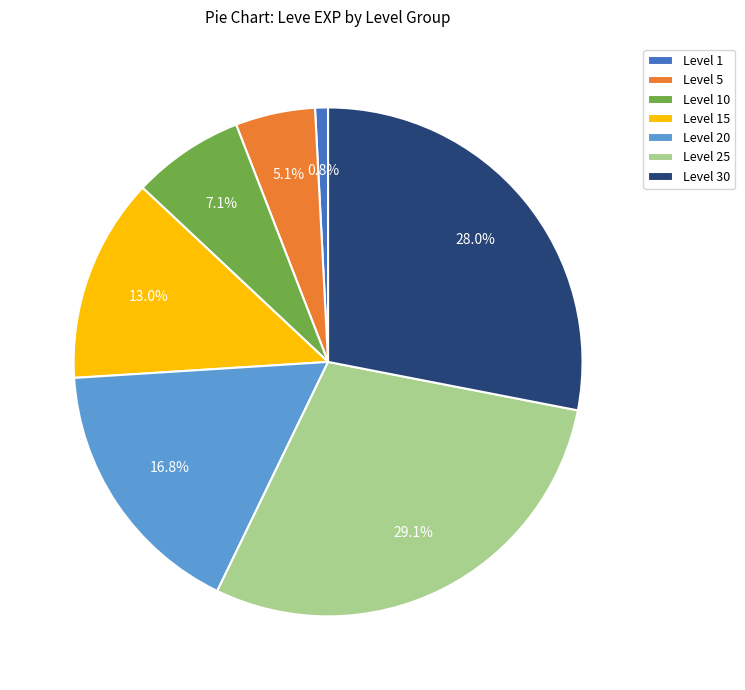

Is Level 15 the majority of the pie?

No